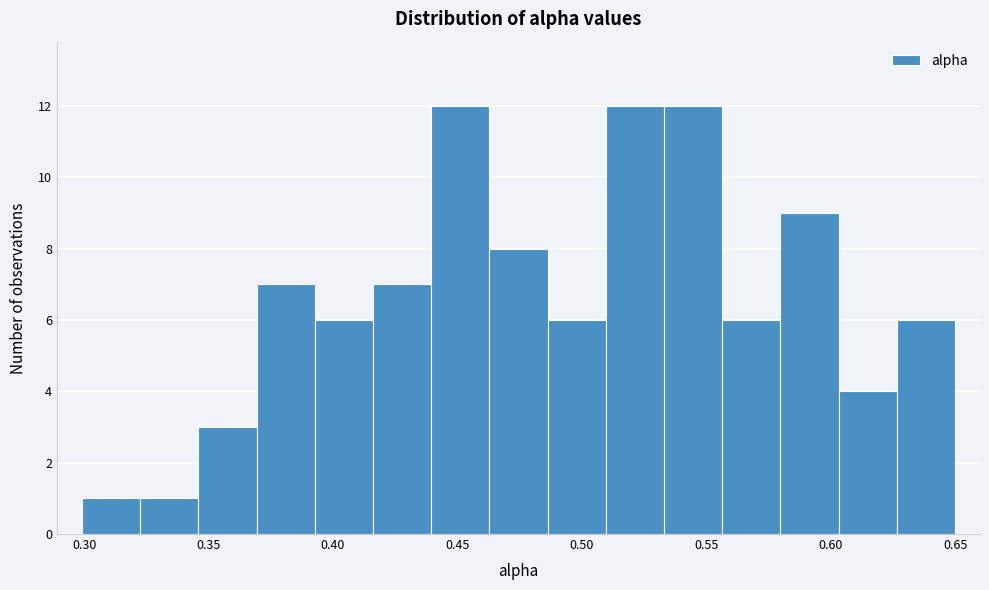

What is the height of the bar covering 0.555 to 0.580 on the x-axis? Neither the bar edges nor the heights are printed on the chart, so give them approximately, as read against the axes.

6